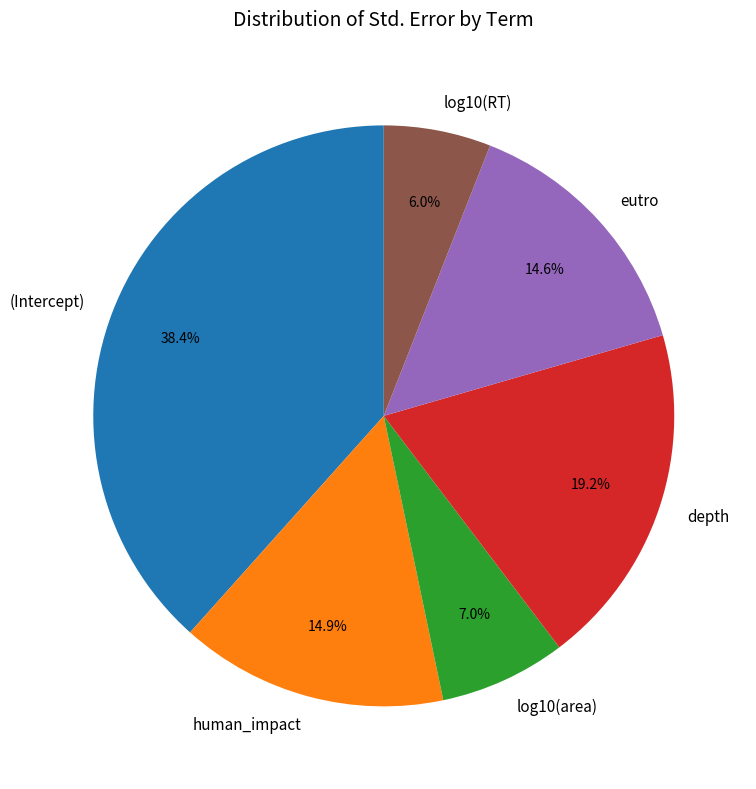

Which slice is the smallest?

log10(RT)